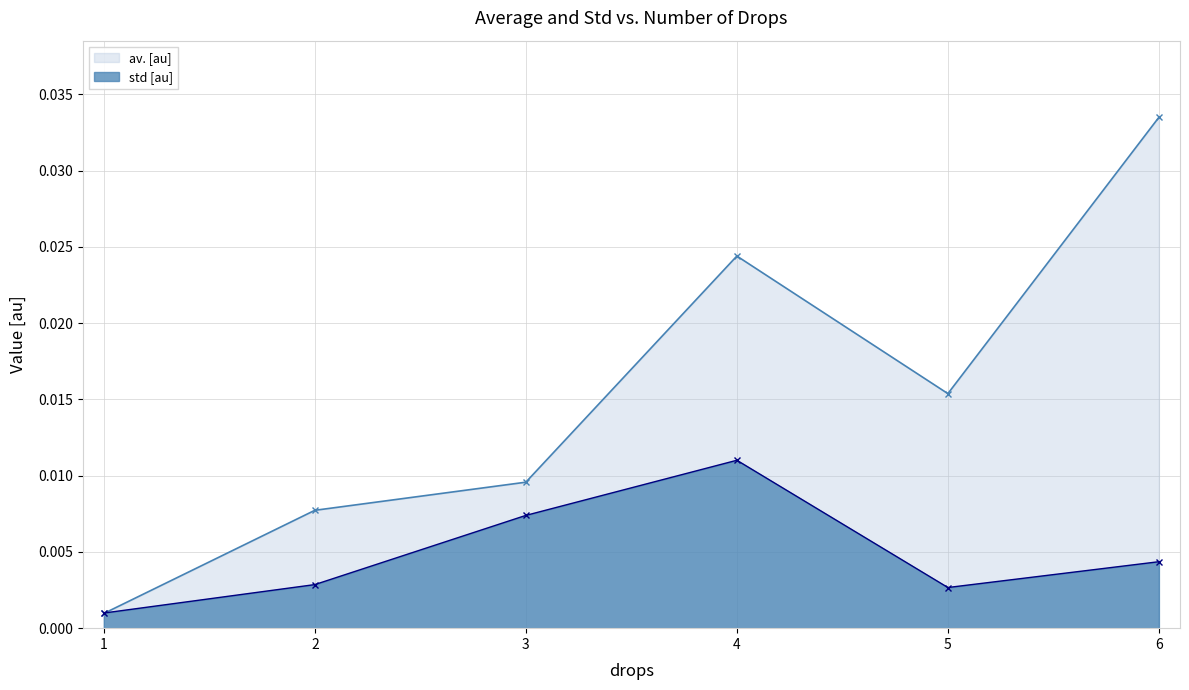

True or false: av. [au] has more than 0 interior local peaks.

True